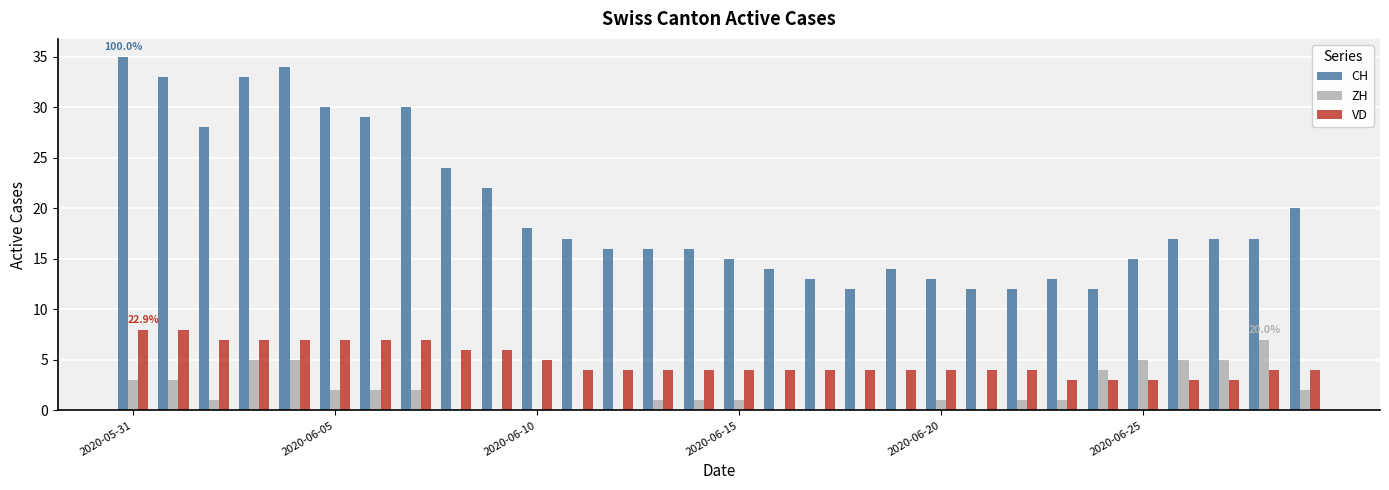

Which series has the largest total across all categories?

CH